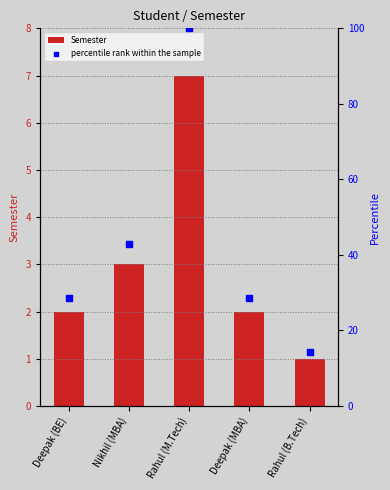

Which series has the largest total across all categories?

percentile rank within the sample